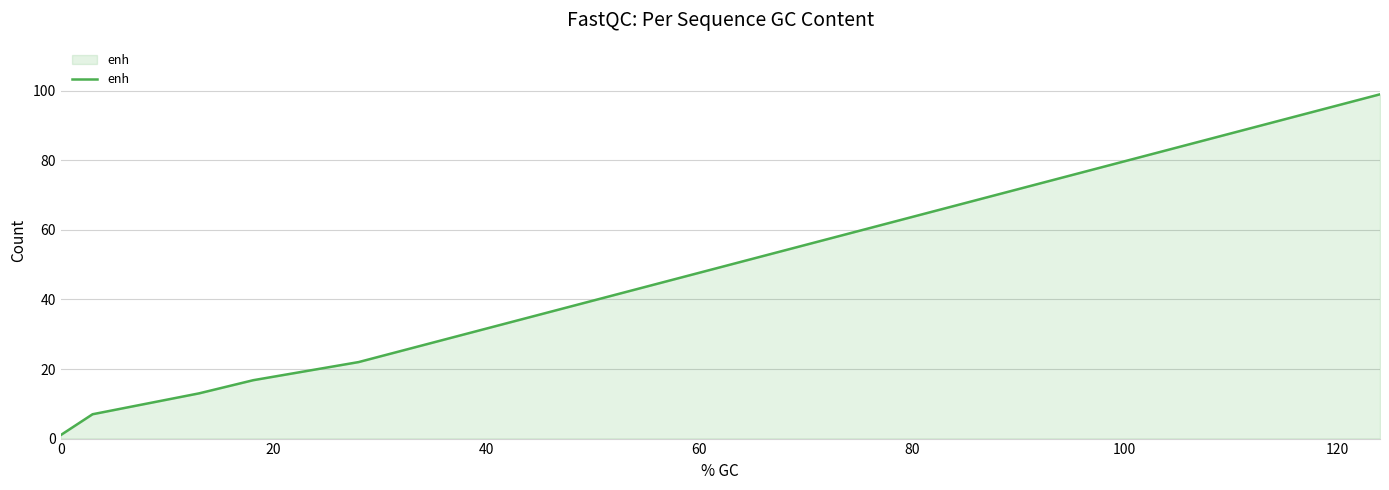

What is the difference between the maximum and minimum values?

98.0